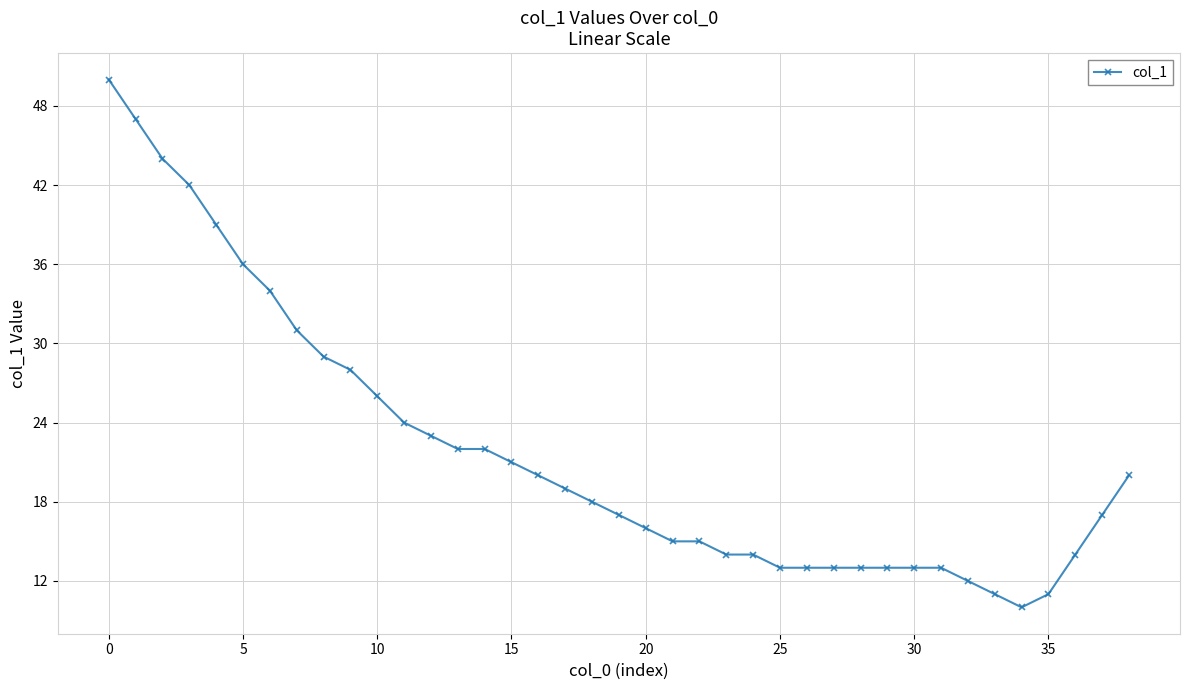

Is this an area chart (filled region under the line)?

No